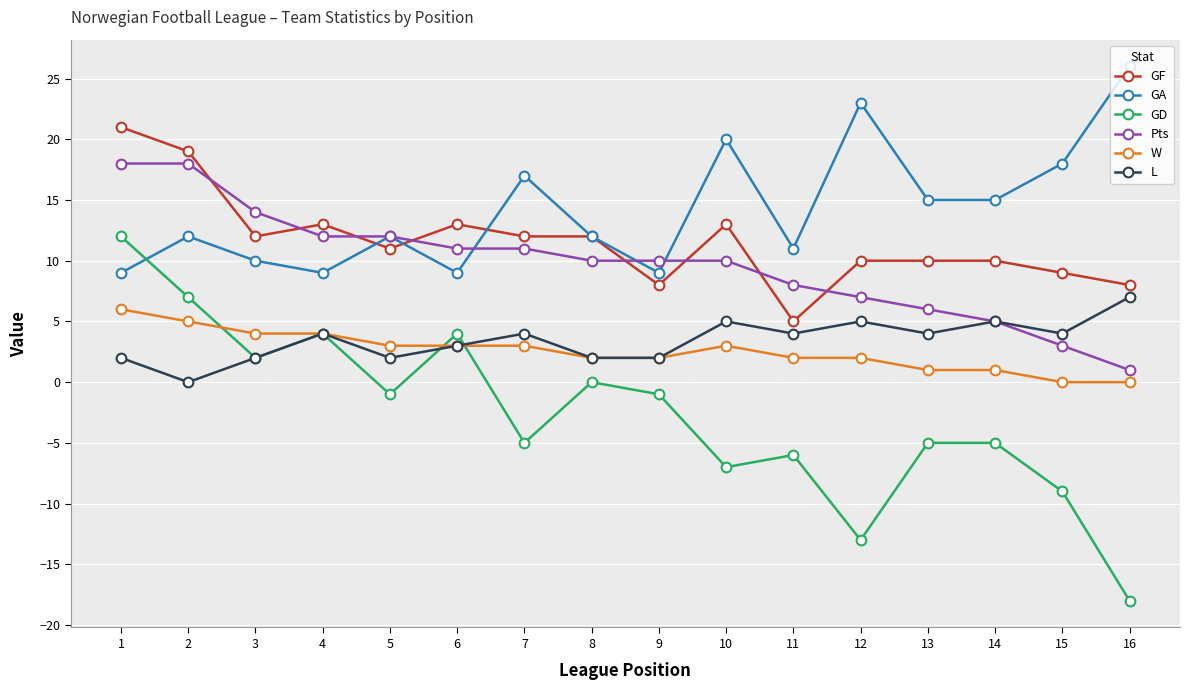

What is the sum of the GA values at 5 and 8?

24